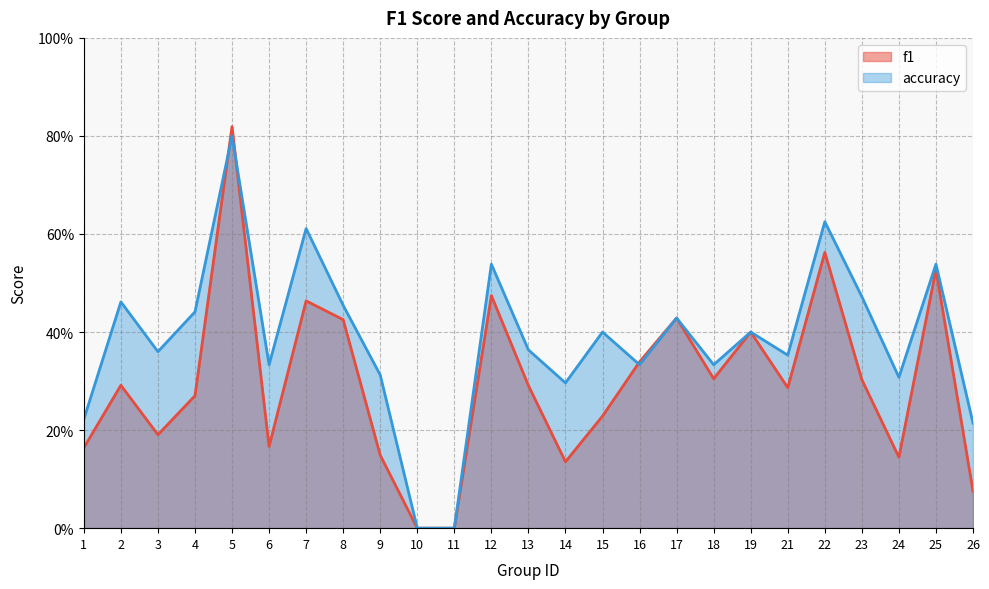

Is it true that accuracy equals 0.7 at 4?

False